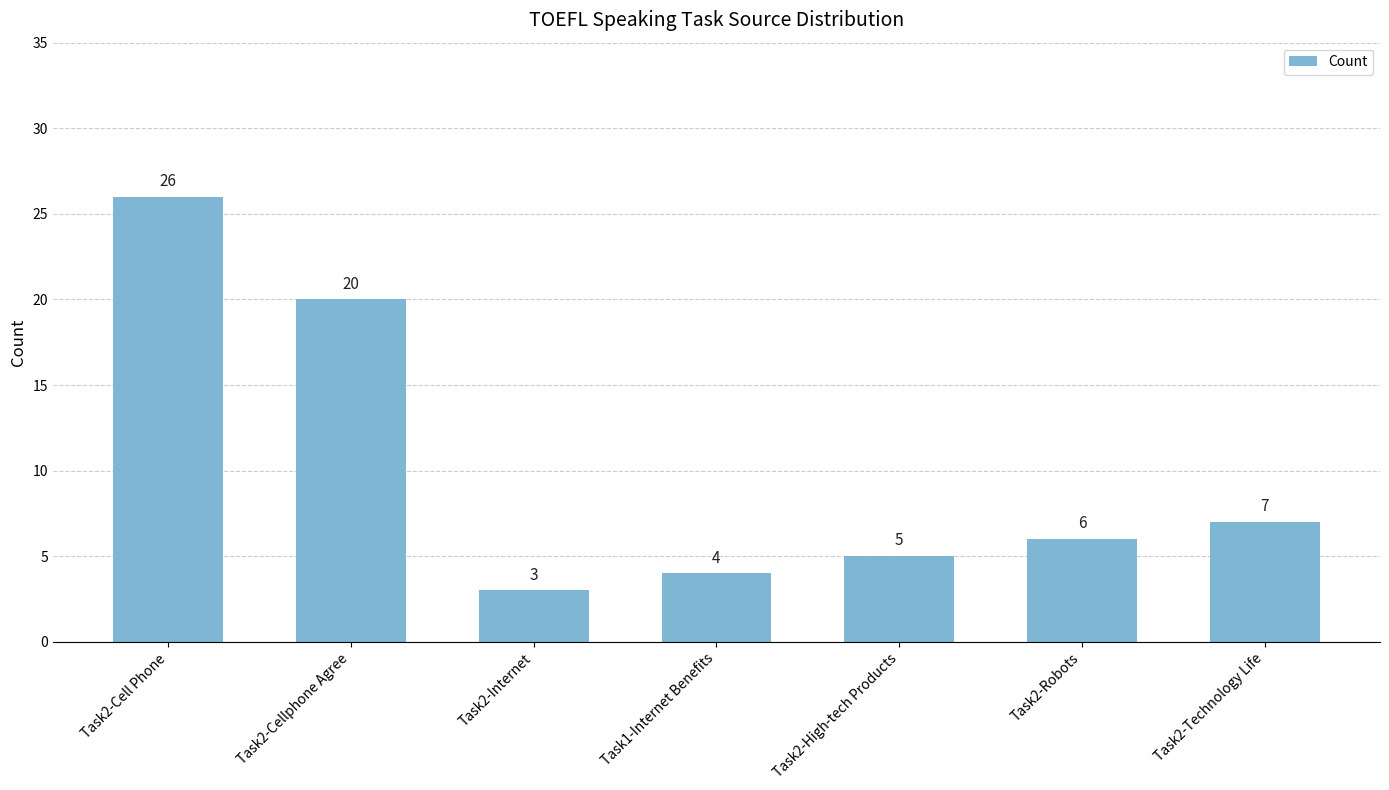

What is the minimum value shown in the chart?

3